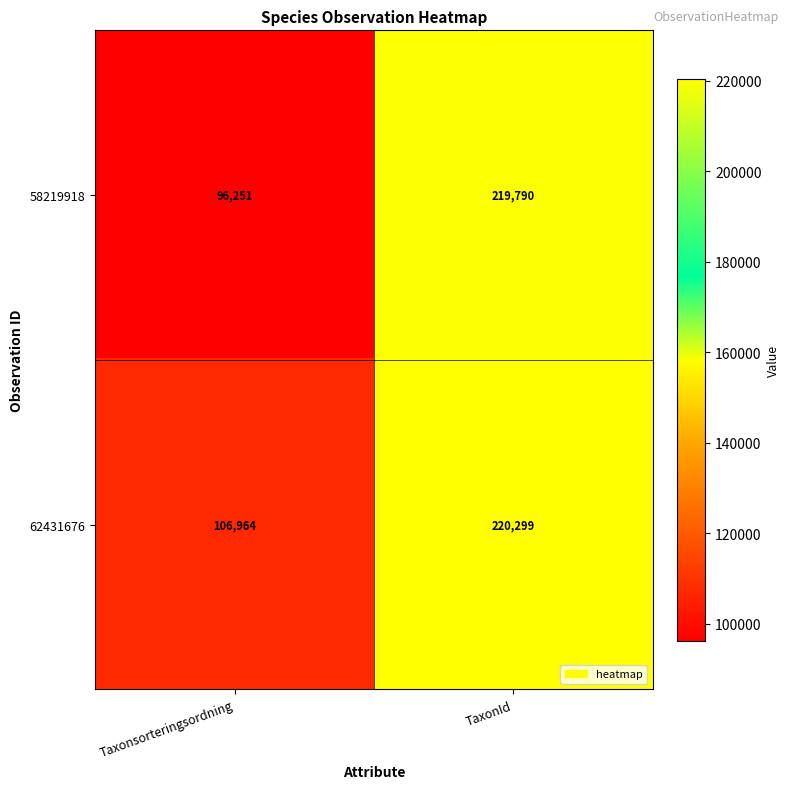

At which category does the chart reach its peak across all series?

TaxonId